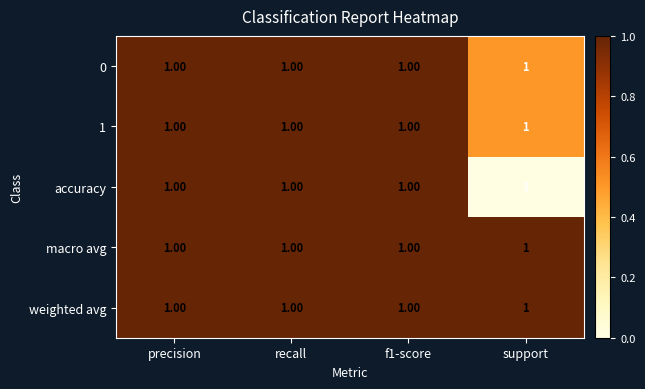

True or false: 1 has a value of 0.7 at support.

False